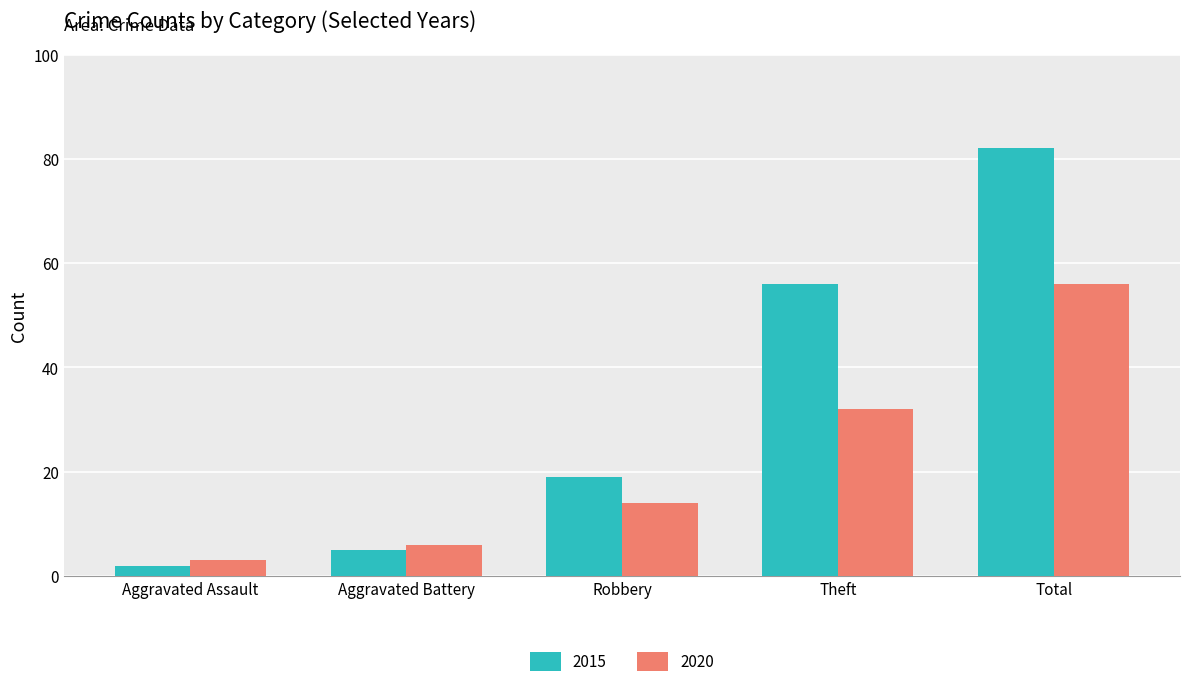

What is the smallest value displayed?

2